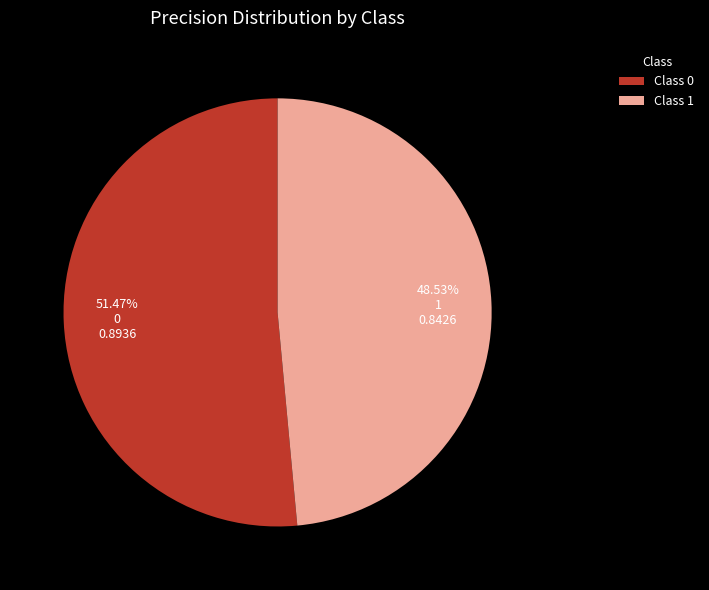

Does Class 0 account for over 50% of the chart?

Yes